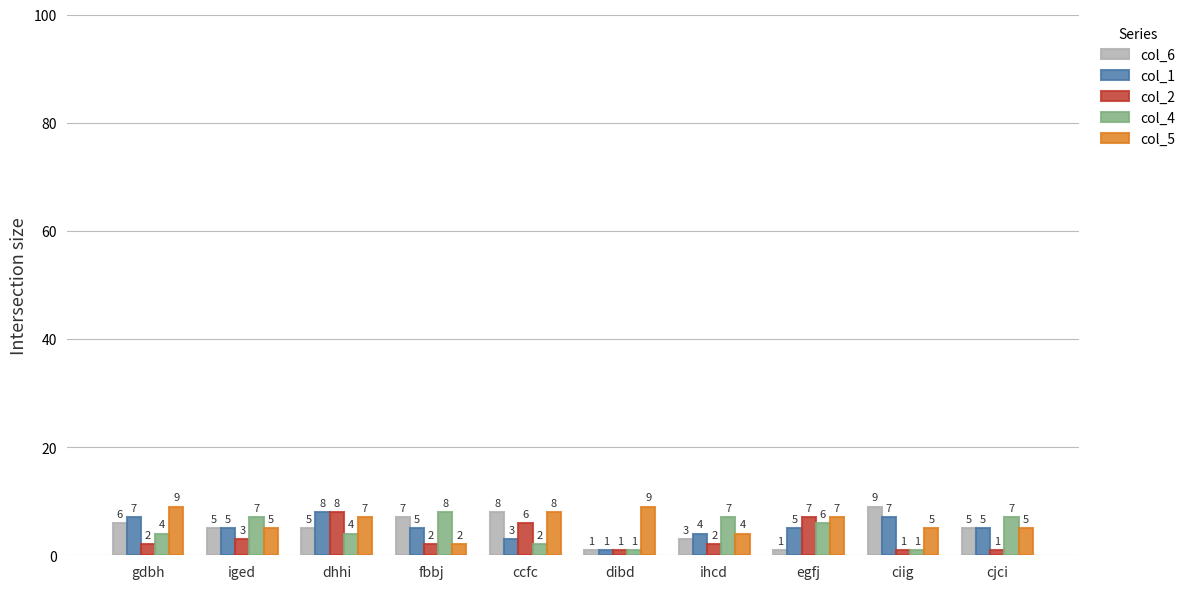

True or false: col_1 has a value of 2 at gdbh.

False